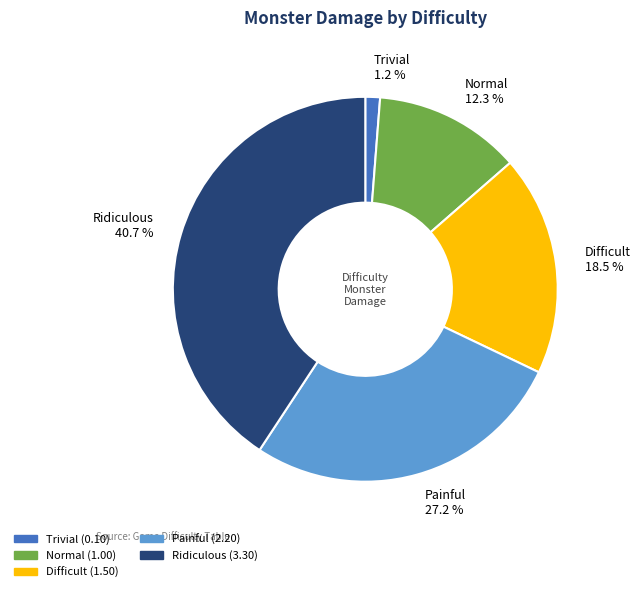

To the nearest percent, what is the combined percentage of Difficult and Ridiculous?

59%